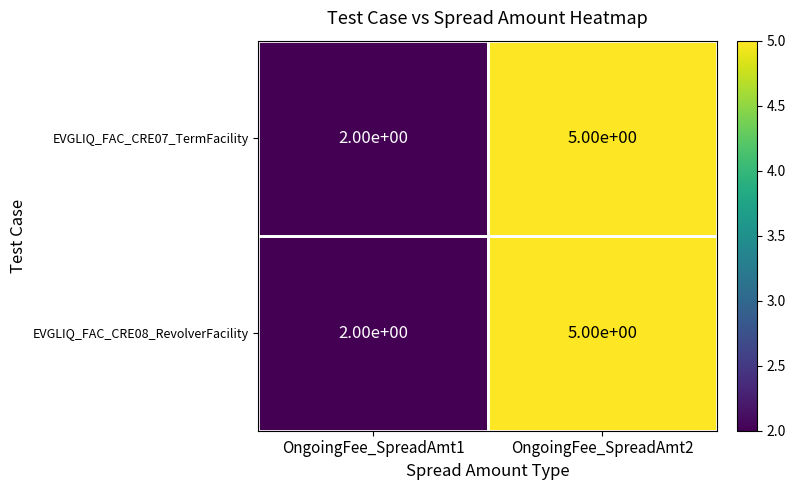

At how many categories does at least one series exceed 4?

1